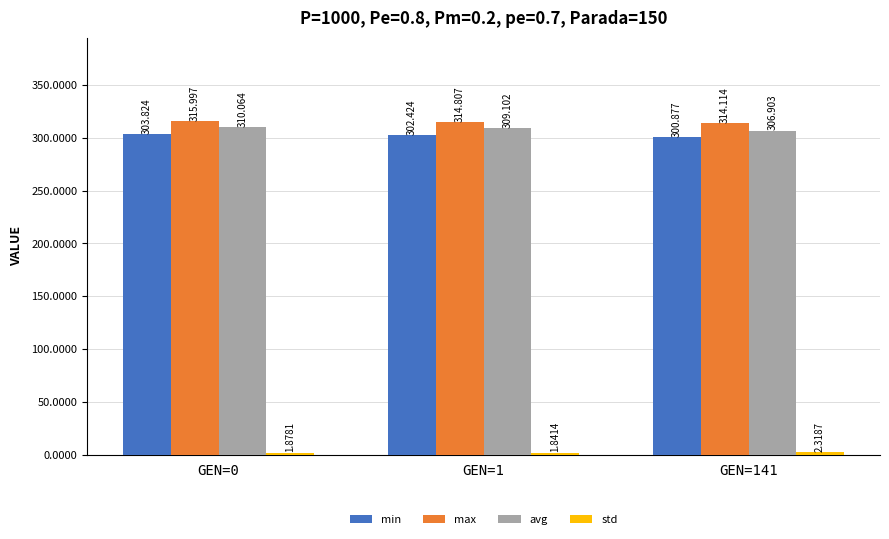

What is the total value across all series at GEN=0?

931.8